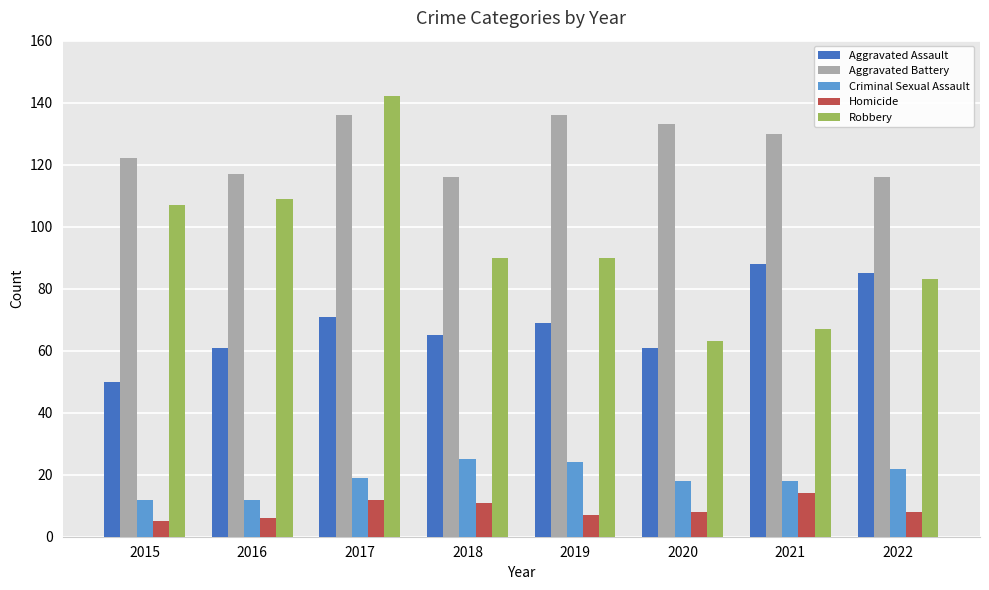

At which category is the sum across all series the highest?

2017